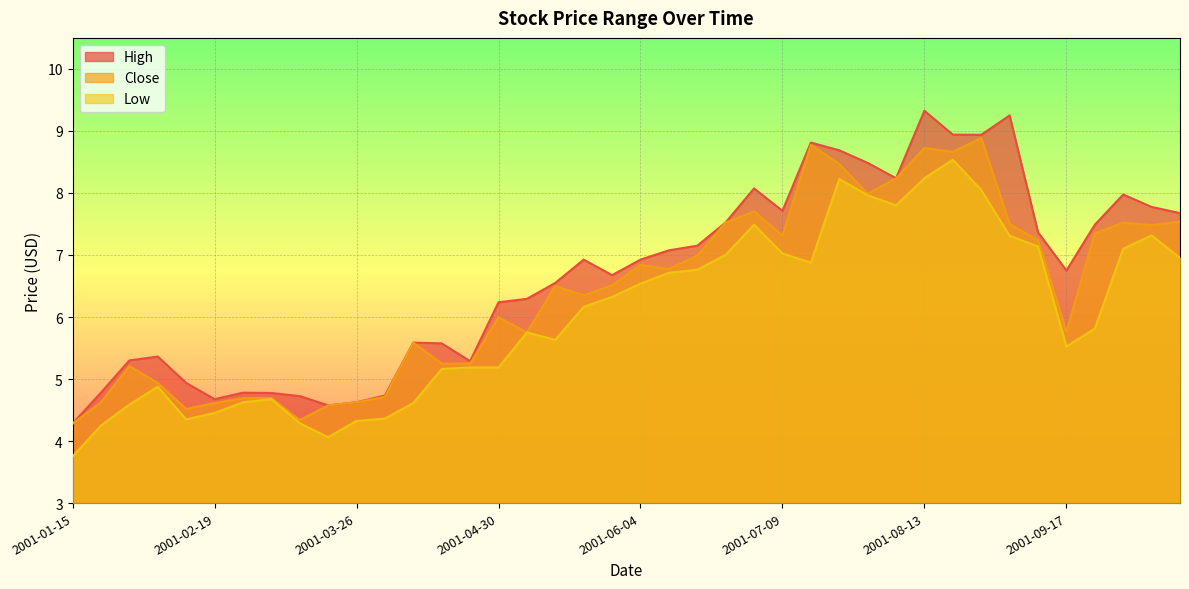

What position from the right is 2001-05-07?

24